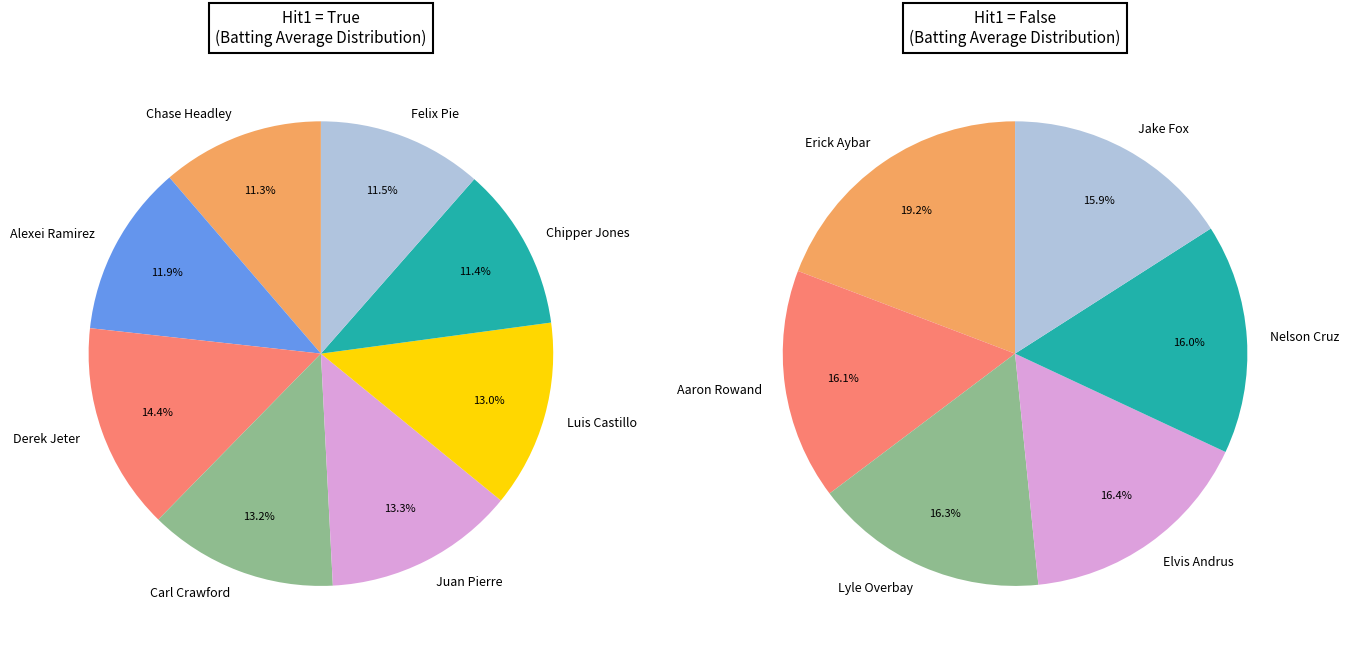

Is there a majority slice in this chart?

No